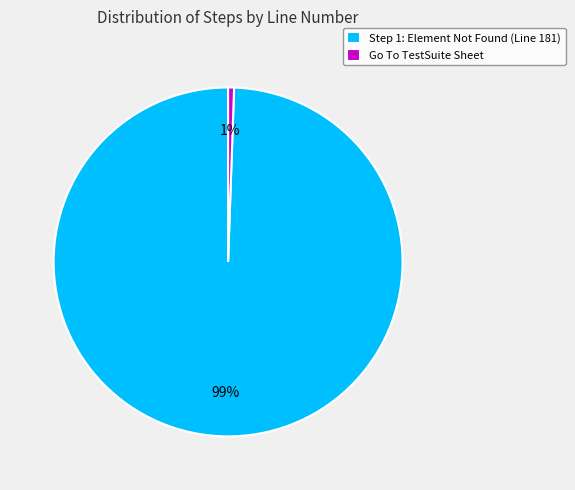

Which category has the smallest portion of the pie?

Go To TestSuite Sheet